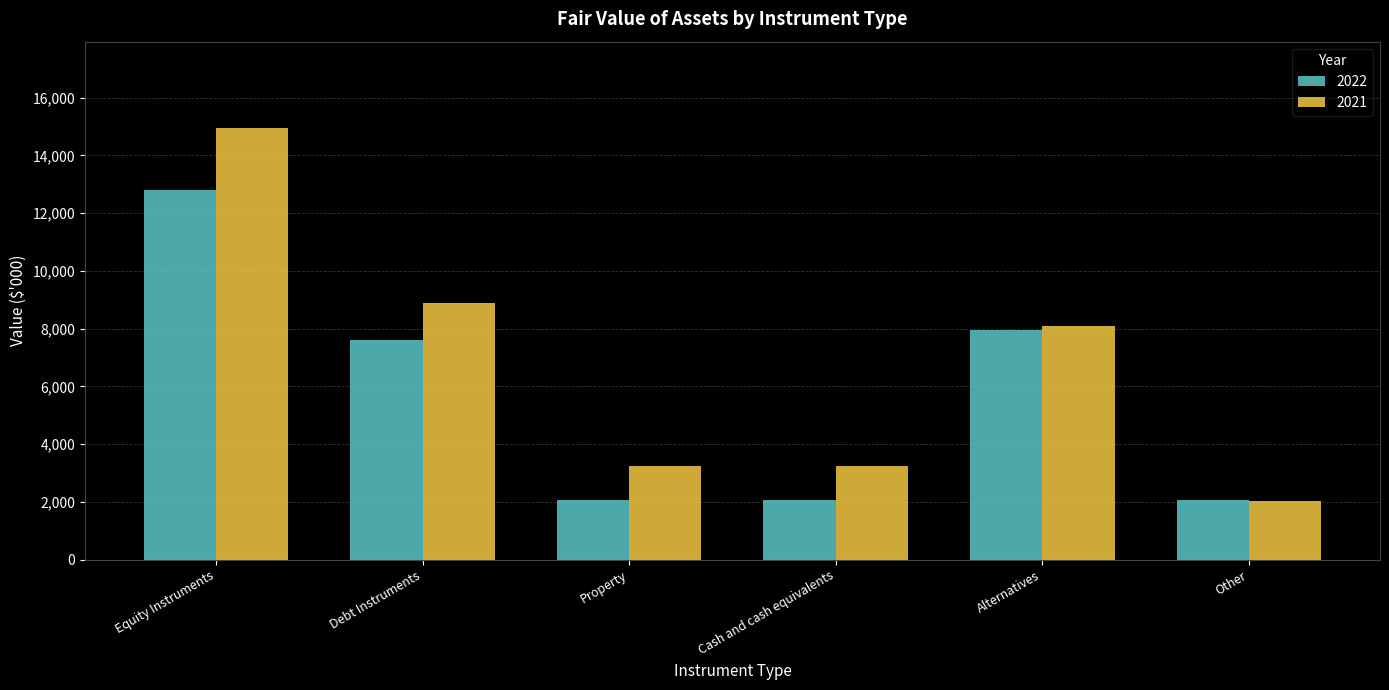

Where is 2021 nearest to the value 8483?

Alternatives